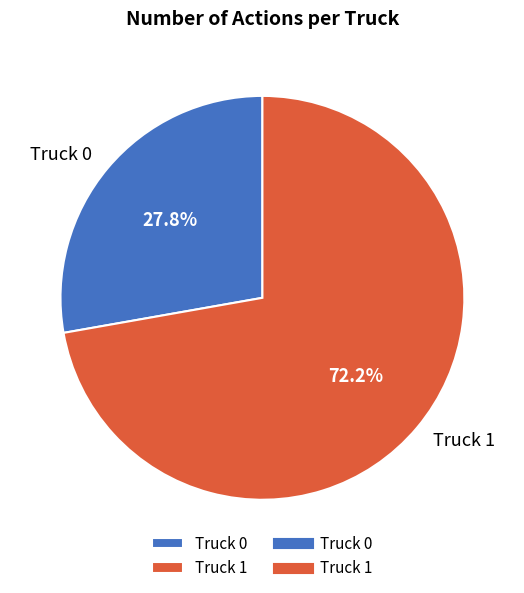

What percentage is the Truck 0 slice, to the nearest percent?

28%